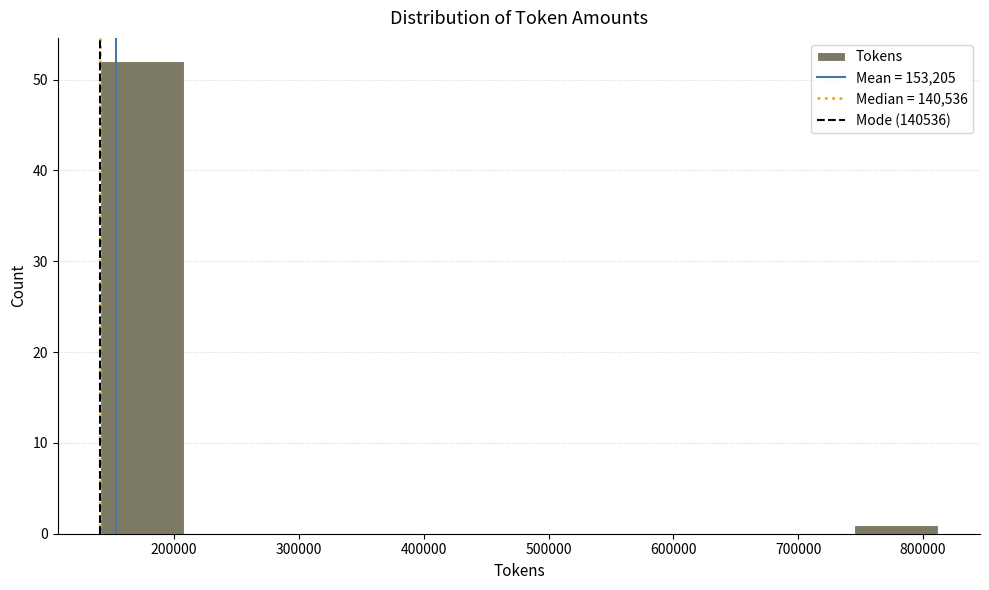

Reading left to right, list every bar in this chart as the range it spans on the x-axis followed by its height. Neither the bar edges nor the heights are printed on the chart, so give them approximately, as read against the axes.

140000 to 210000: 52
210000 to 270000: 0
270000 to 340000: 0
340000 to 410000: 0
410000 to 480000: 0
480000 to 540000: 0
540000 to 610000: 0
610000 to 680000: 0
680000 to 740000: 0
740000 to 810000: 1